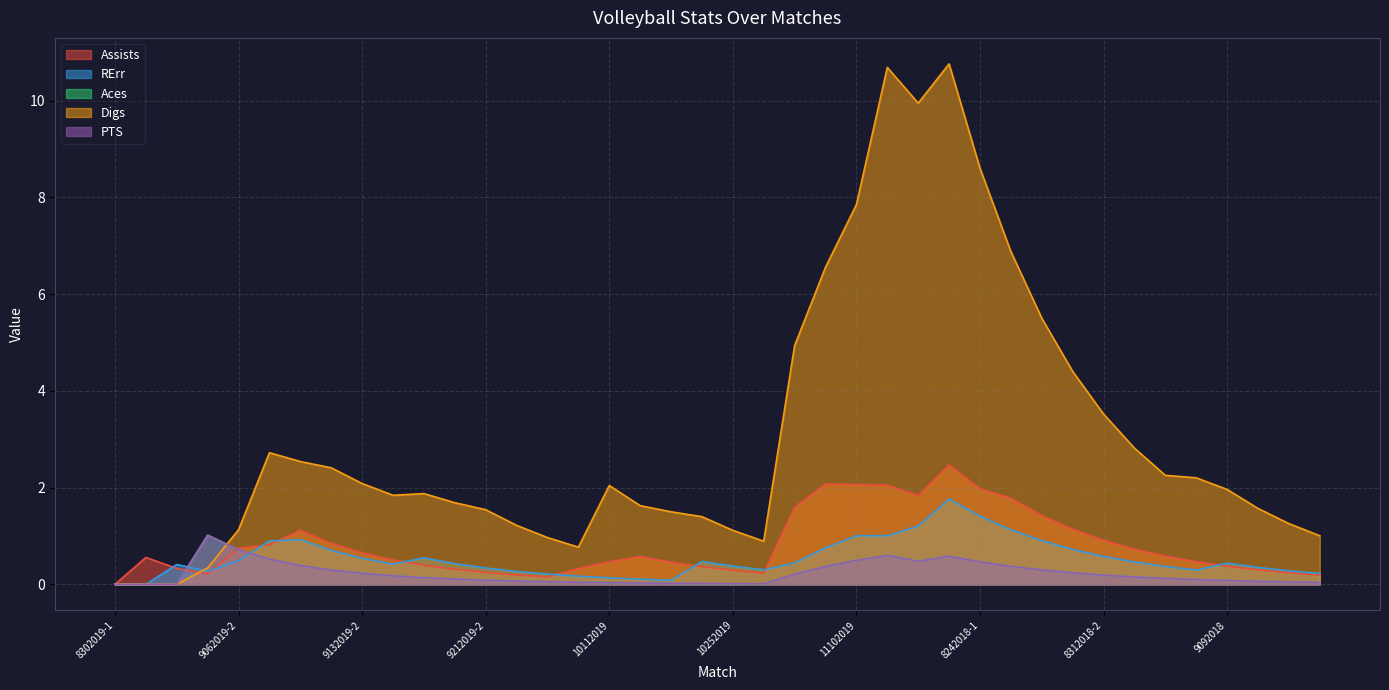

Which category has the lowest value across all series?

8302019-1